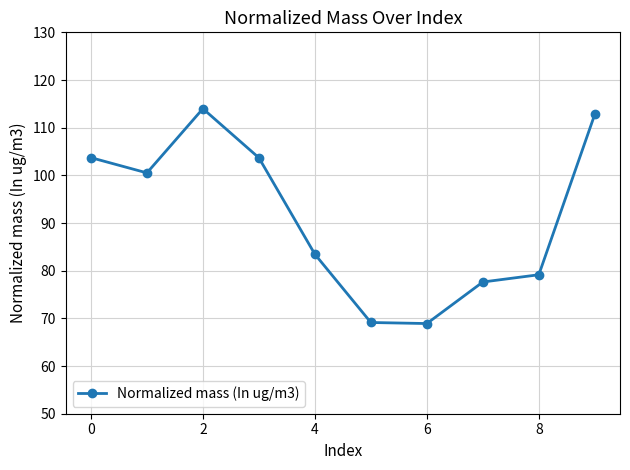

What is the value of the 9th point from the left?

79.2